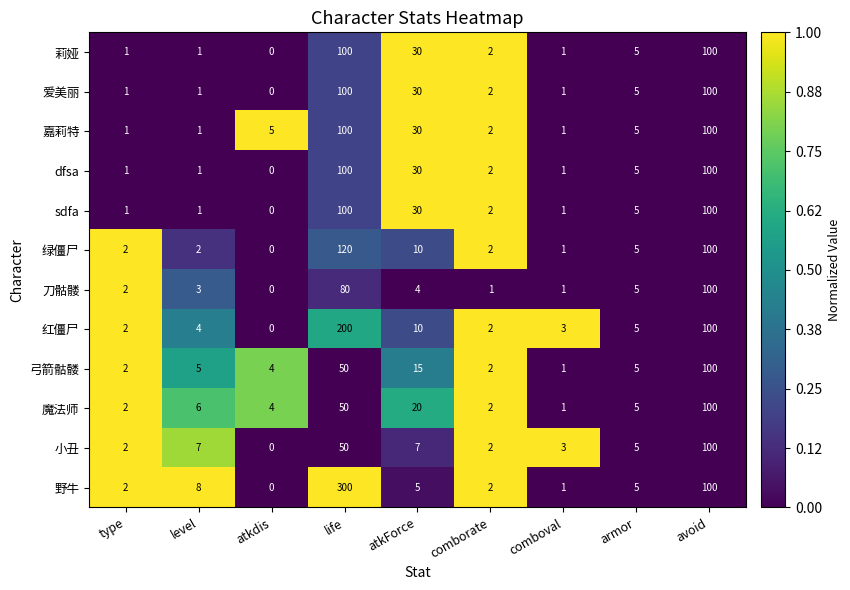

Which series has the widest spread of values?

野牛